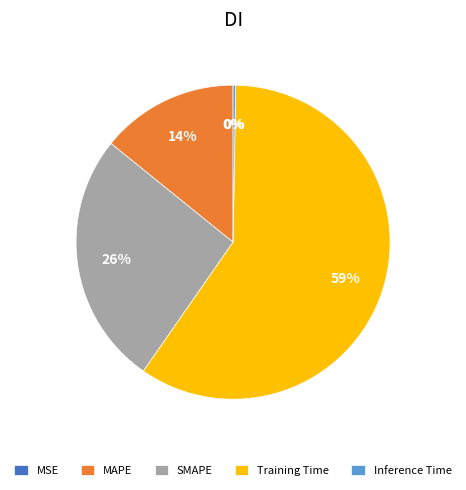

Does Training Time account for over 50% of the chart?

Yes